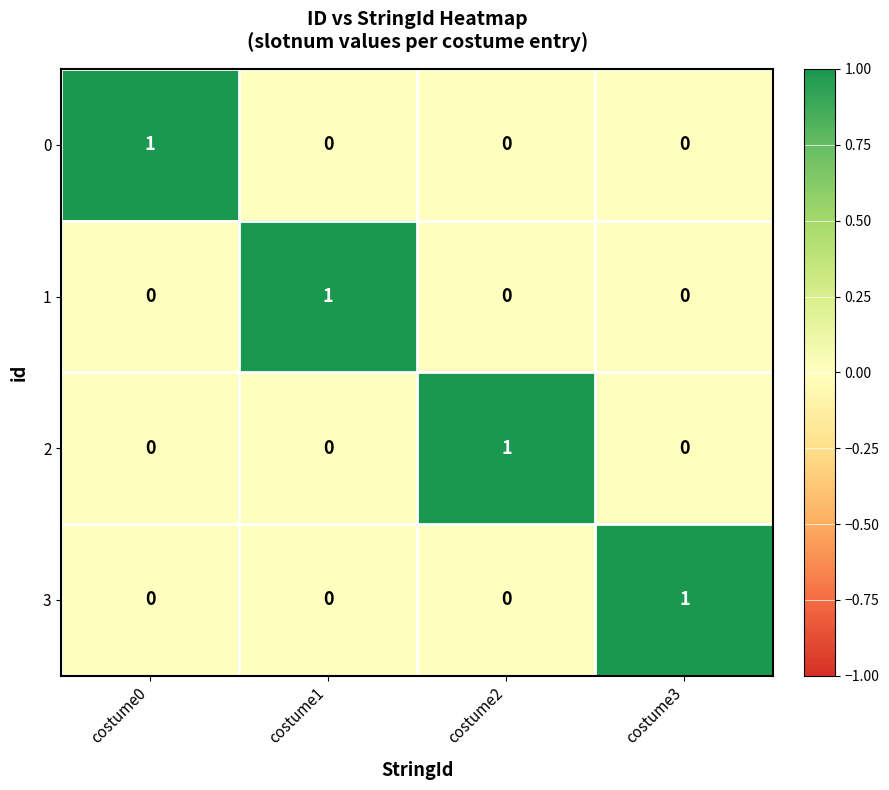

The value of 3 at costume1 is 0. True or false?

True